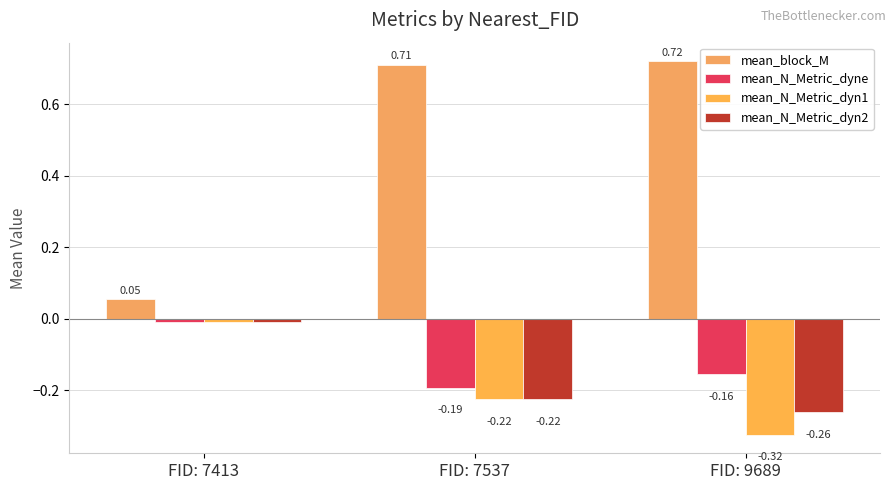

How many bars are there in each group?

4